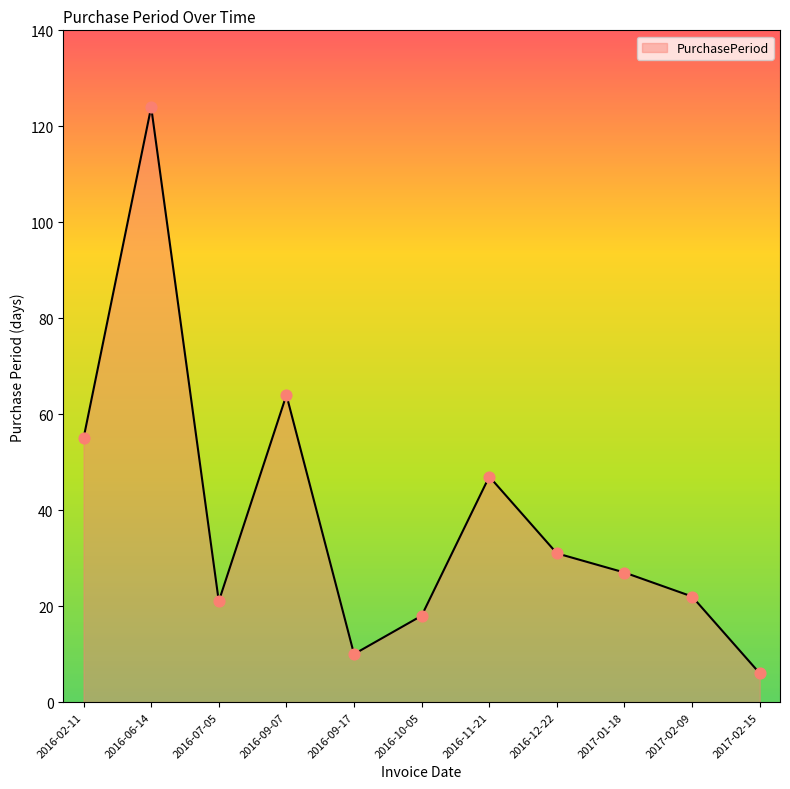

What is the change in value from 2016-12-22 to 2017-02-15?

-25